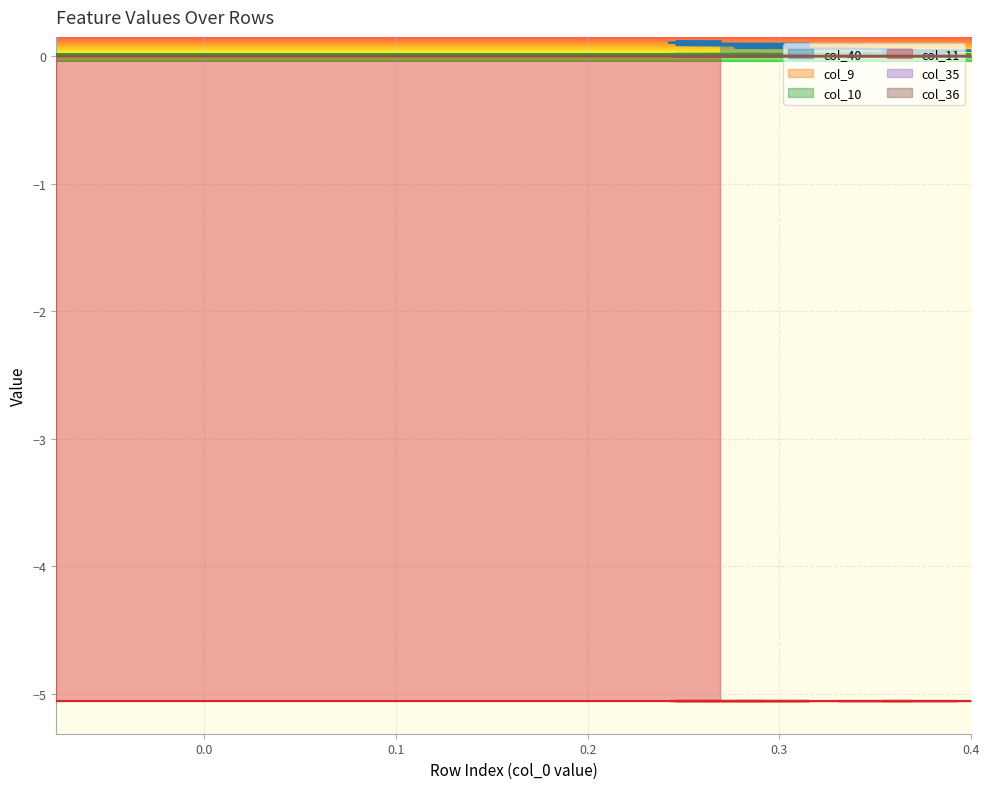

How many lines are shown in the chart?

6